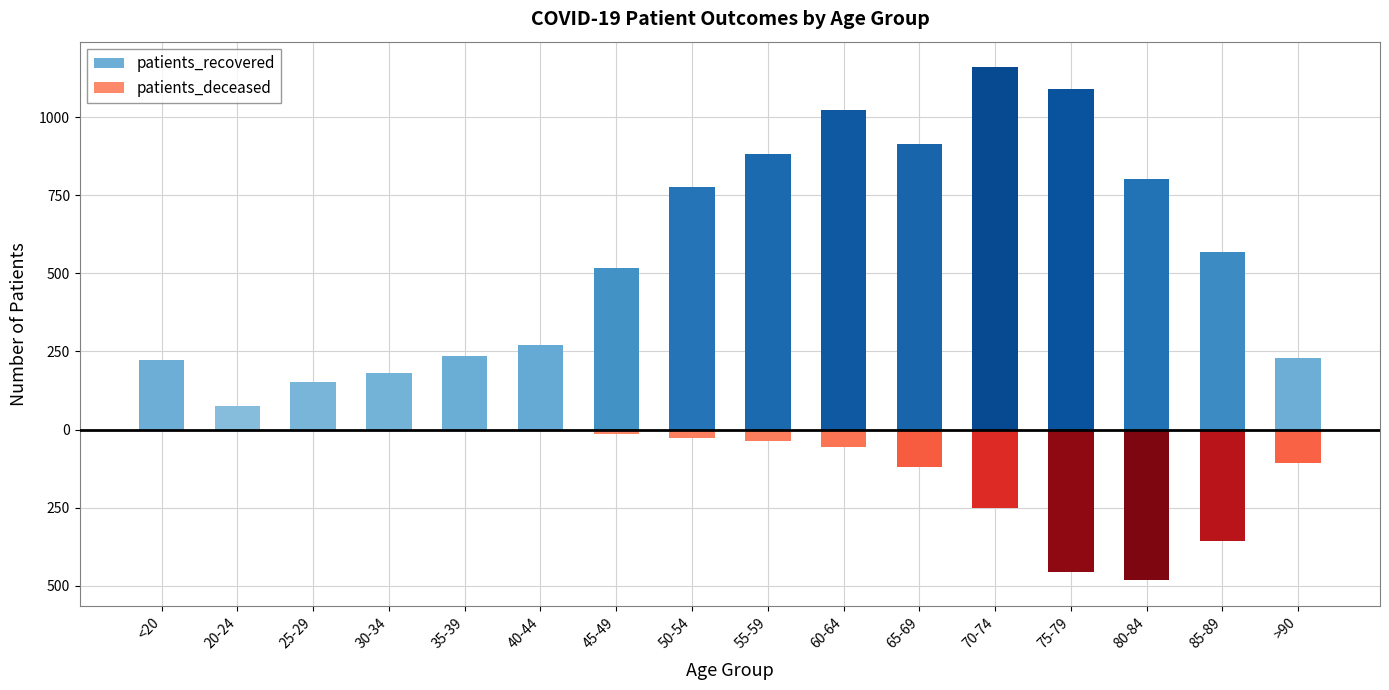

What is the lowest value of the patients_deceased series?

-482